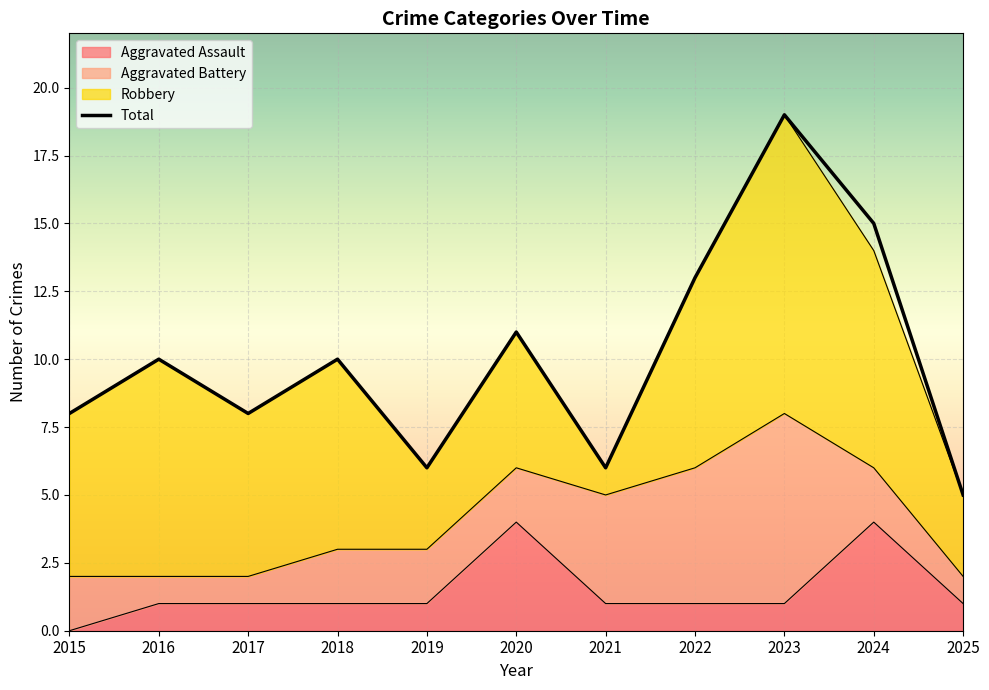

What is the maximum value for Aggravated Assault?

4